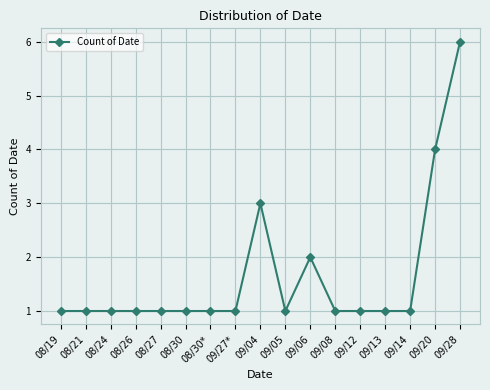

At which category does the chart reach its peak across all series?

09/28